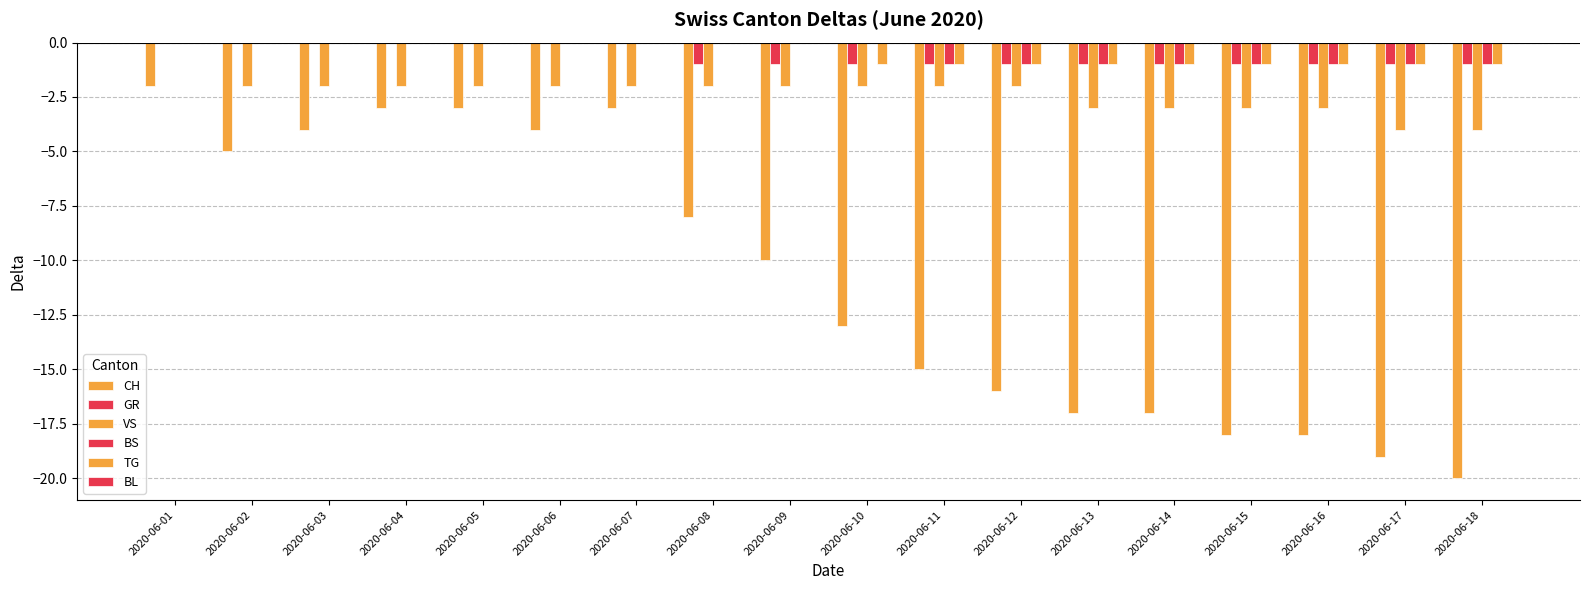

Count the number of categories in the chart.

18